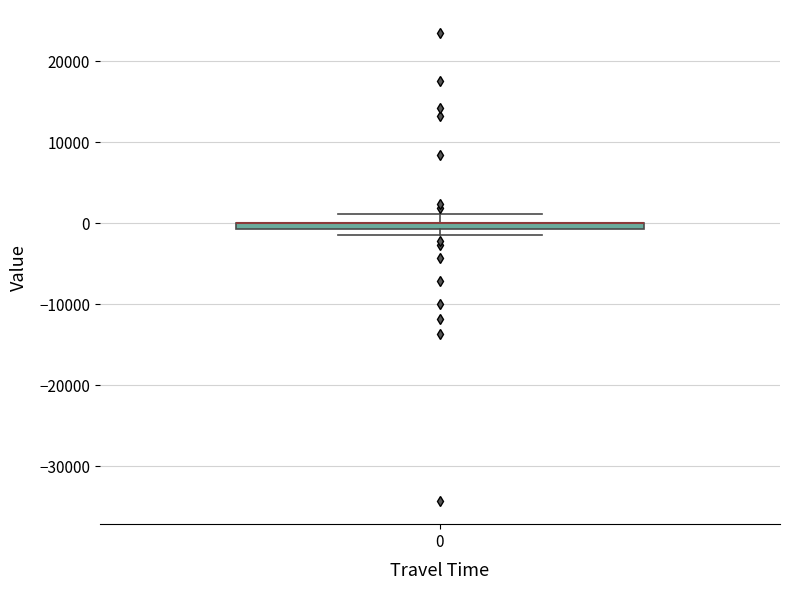

Where is the upper edge of the box at x = 0 on the y-axis? The values are not printed on the chart, so give them approximately, as read against the axis.

0